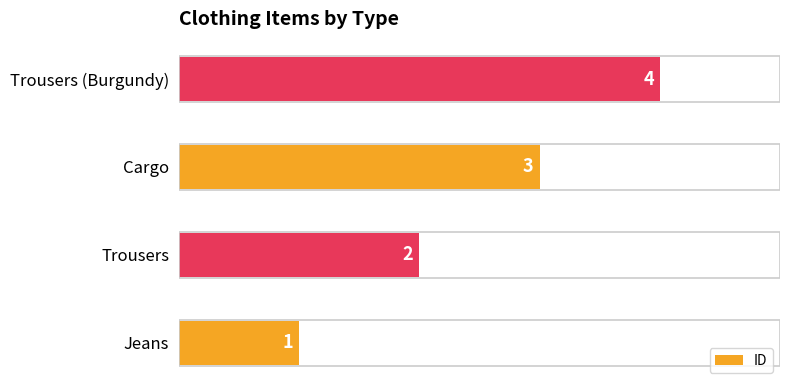

At which label is the value closest to 2?

Trousers